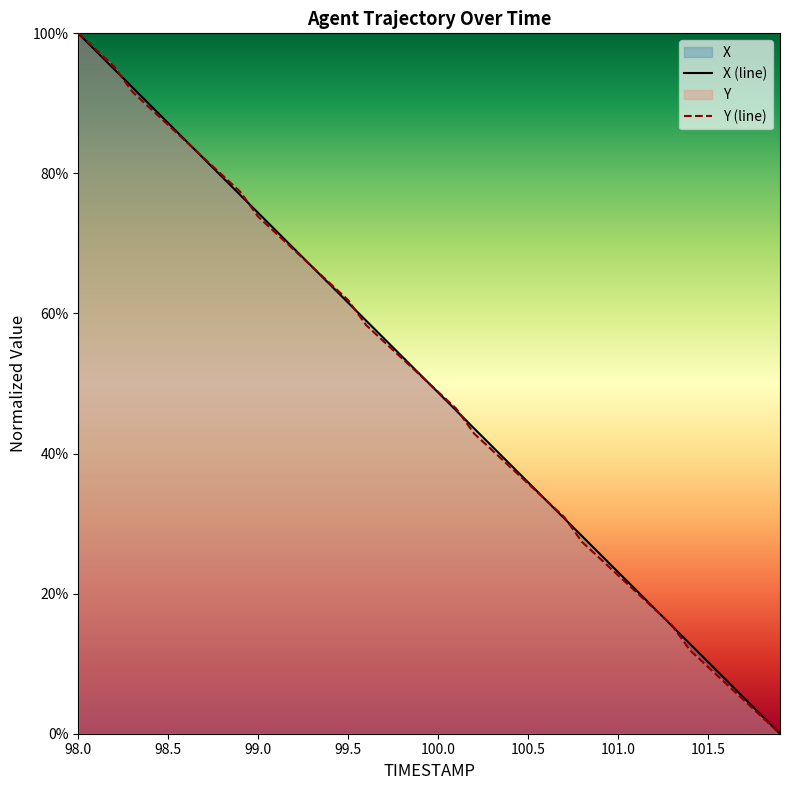

Does the chart have visible grid lines?

No